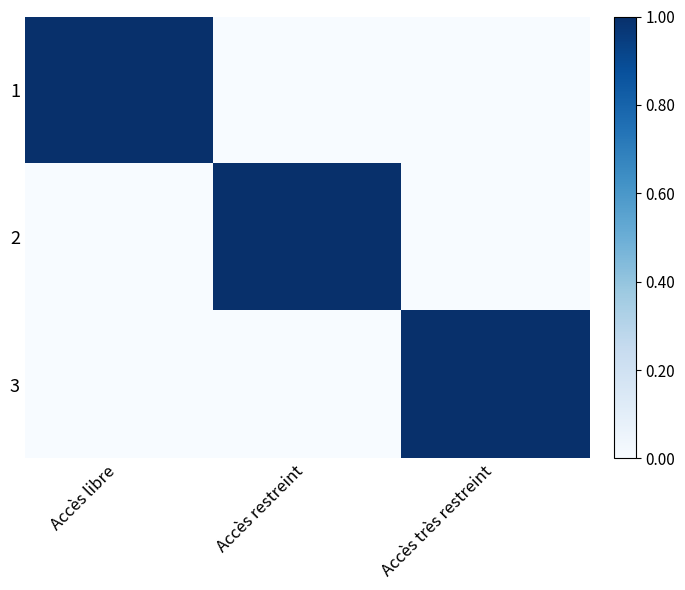

What is the difference between the highest and lowest values at Accès très restreint?

1